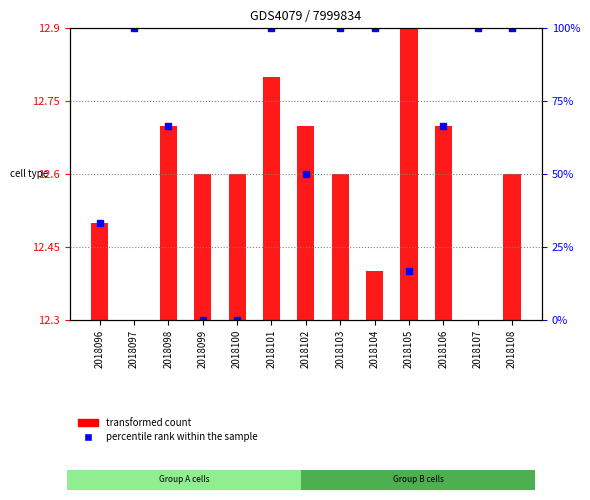

At which category is the sum across all series the highest?

2018101